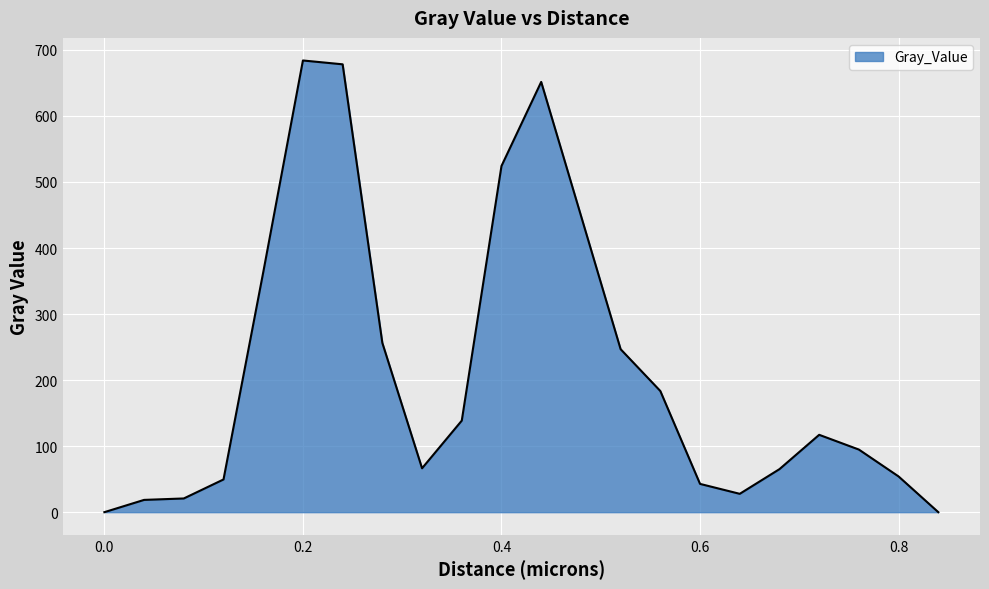

What is the average value?

215.1